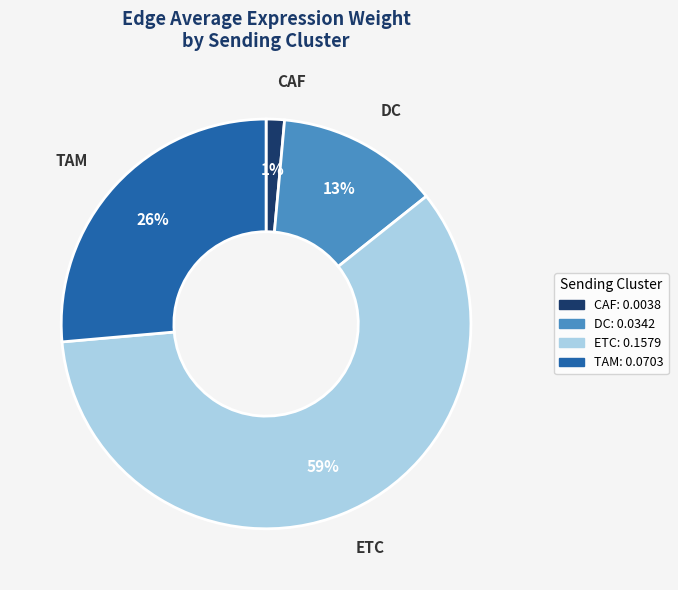

How many slices are in this pie chart?

4